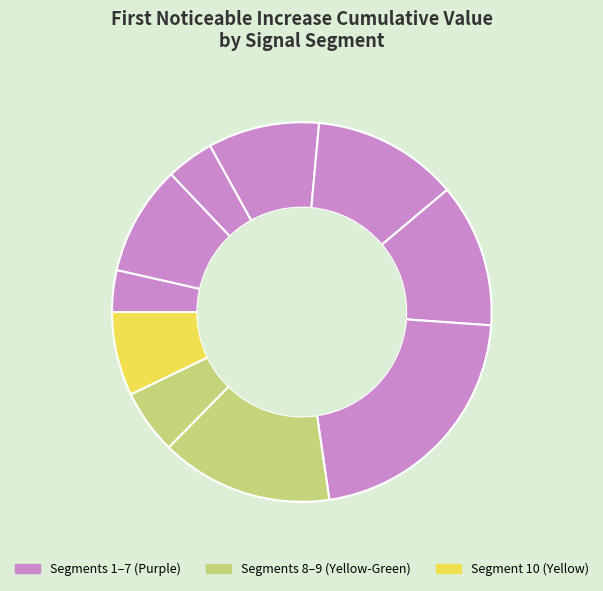

To the nearest percent, what is the difference between the largest and smallest slice percentages?

18%